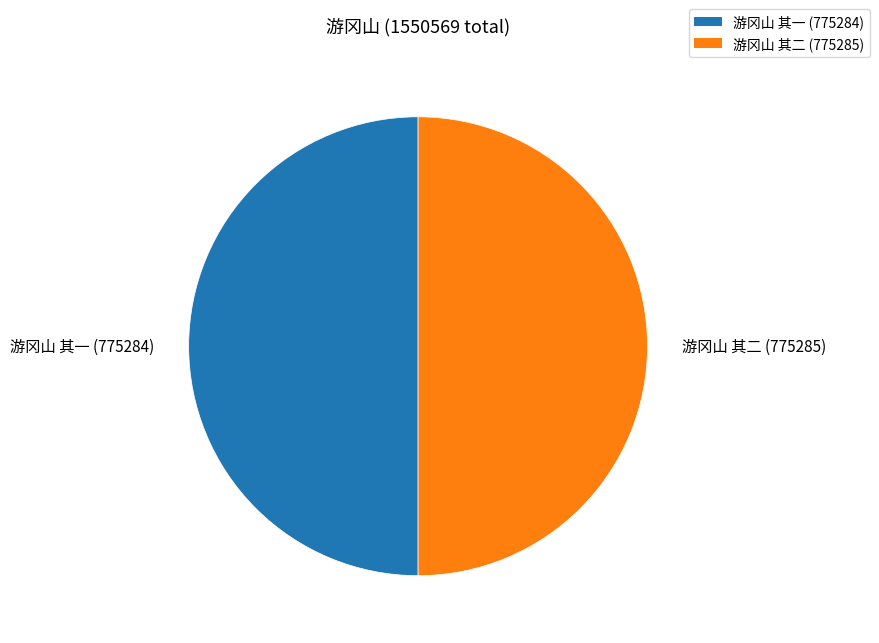

Is it true that 游冈山 其一 (775284) is 50% of the pie?

True